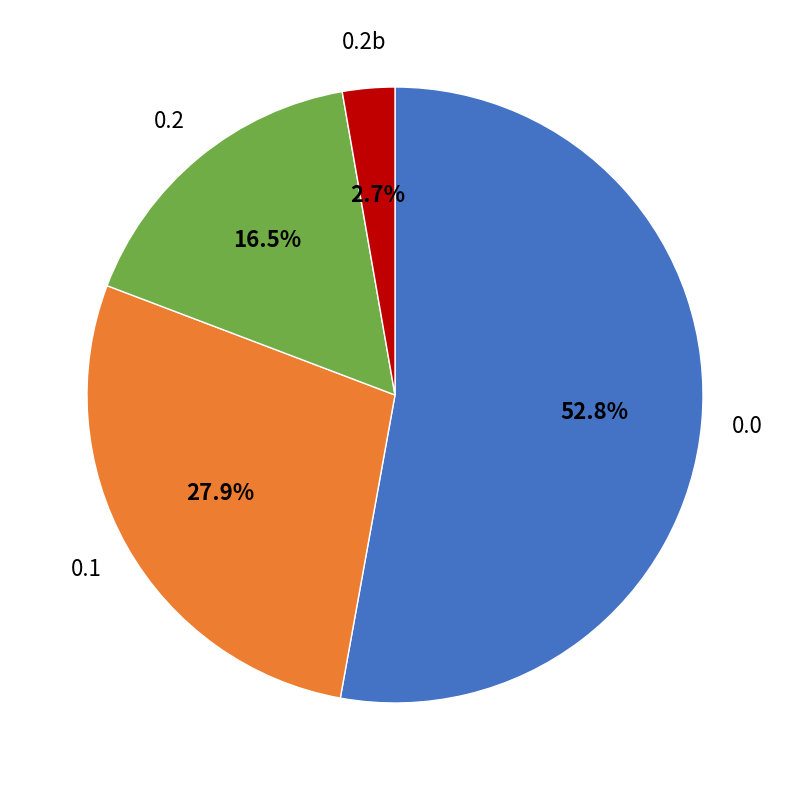

Is there any slice that represents more than half of the pie?

Yes